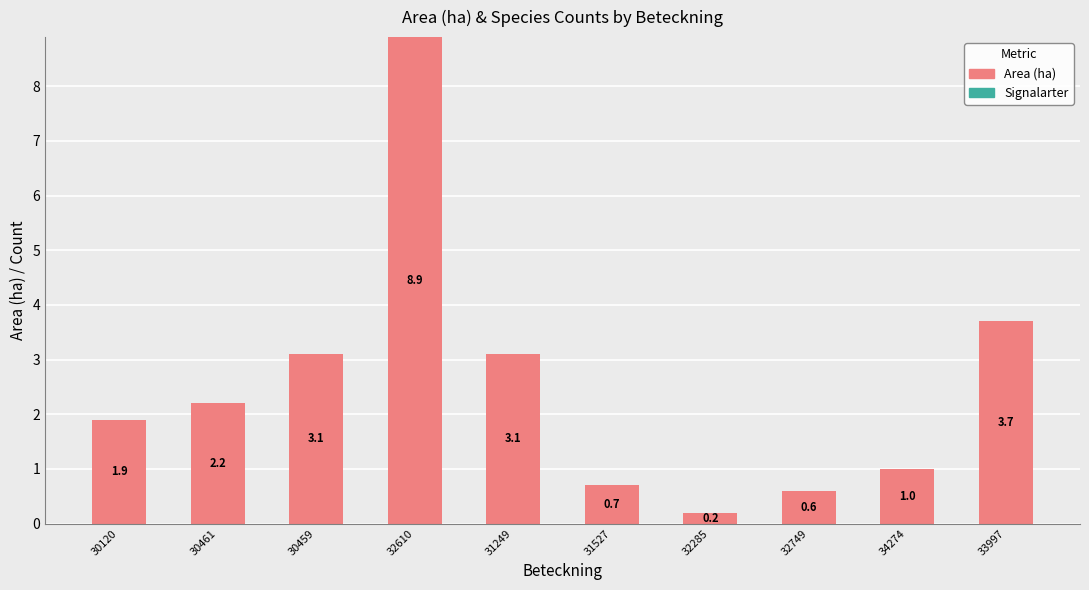

What position from the right is 32610?

7